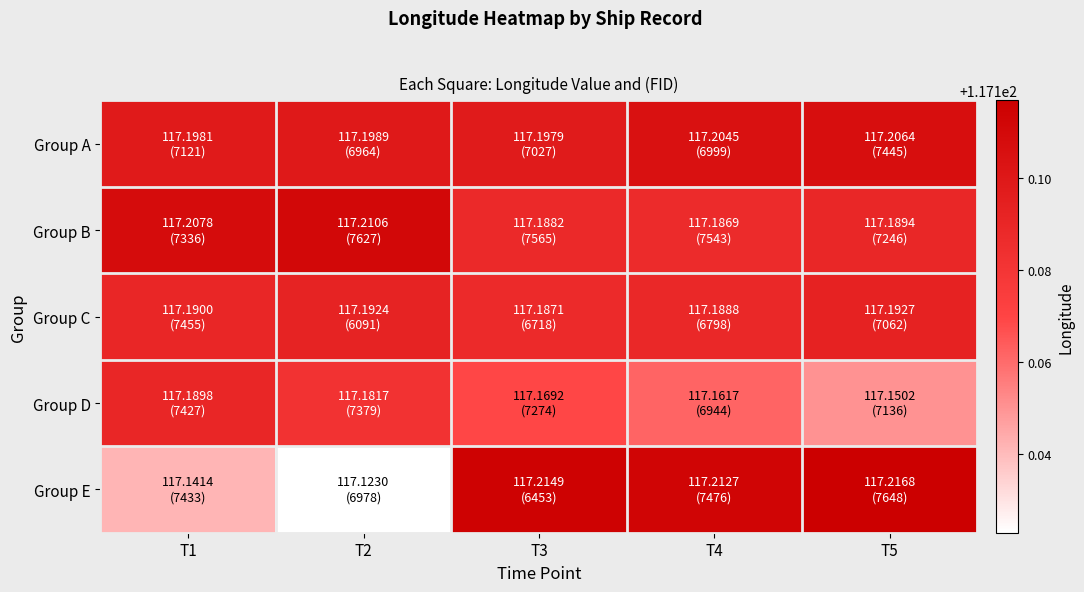

How many data points does each series have?

5